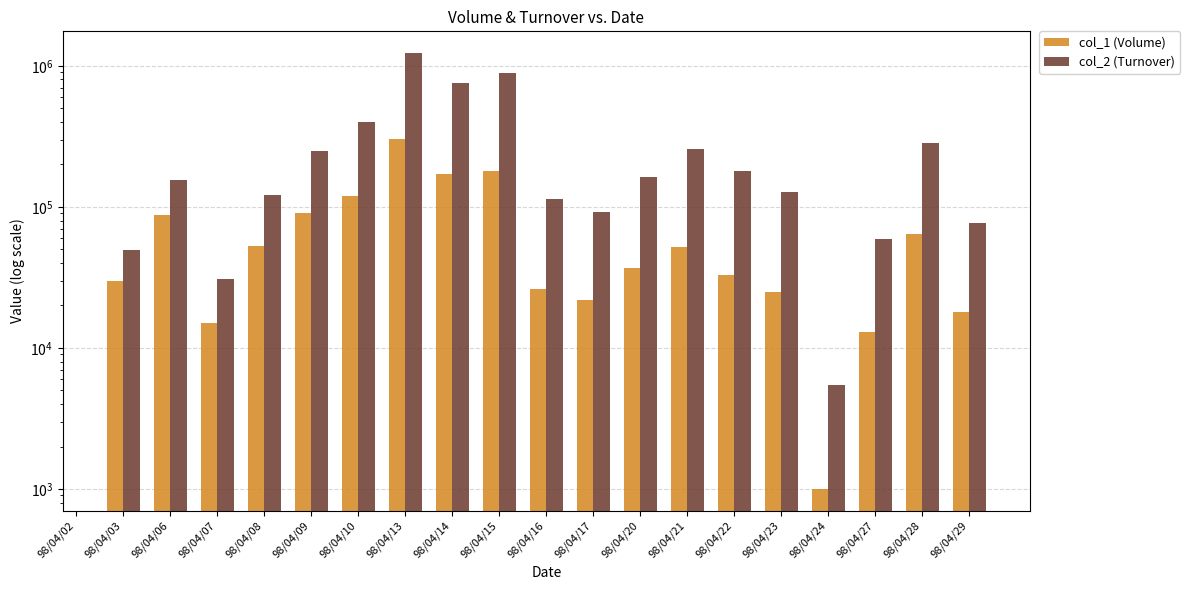

Is it true that col_1 (Volume) equals 449250.7 at 98/04/13?

False